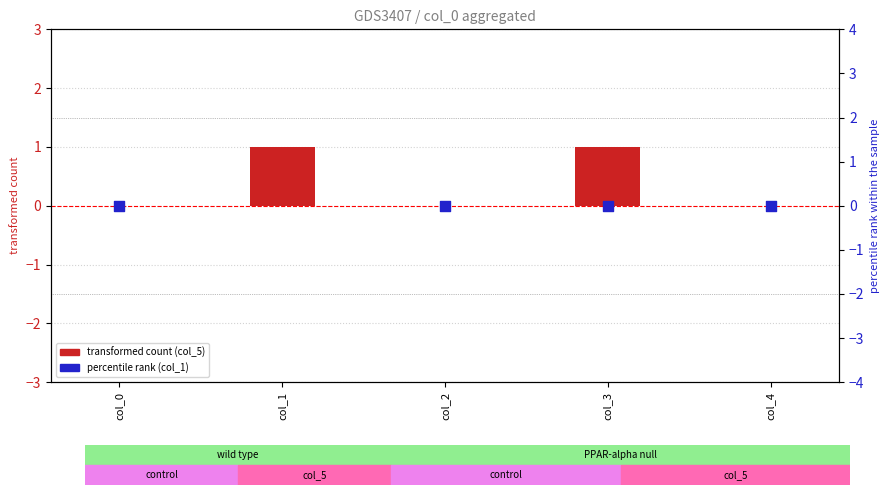

Is the value of col_5 (bar) at col_2 greater than the value of col_1 (scatter) at col_2?

No